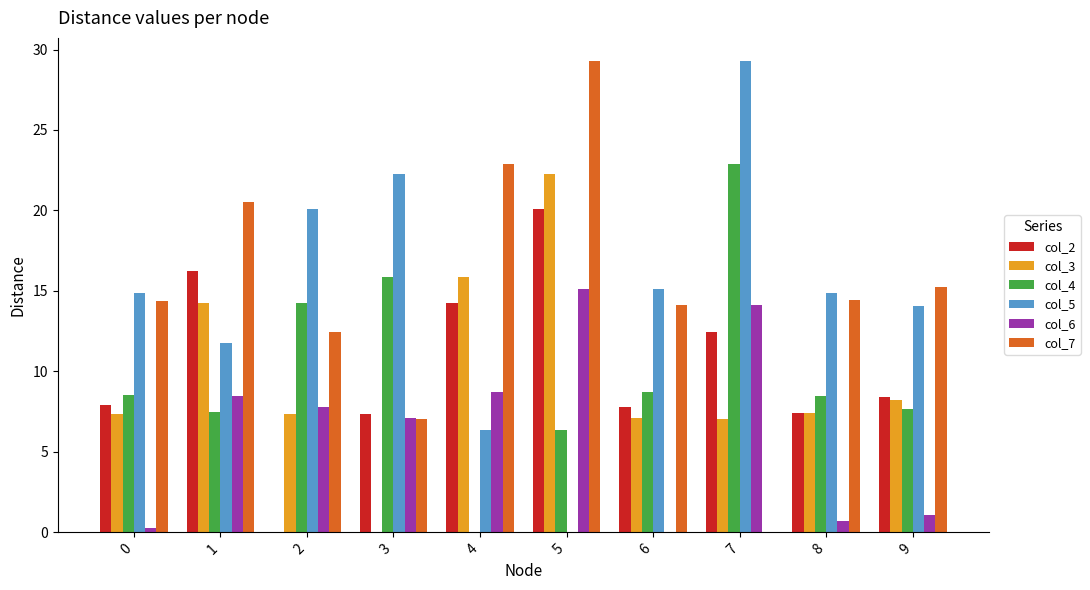

Is it true that col_6 equals 1.1 at 9?

True